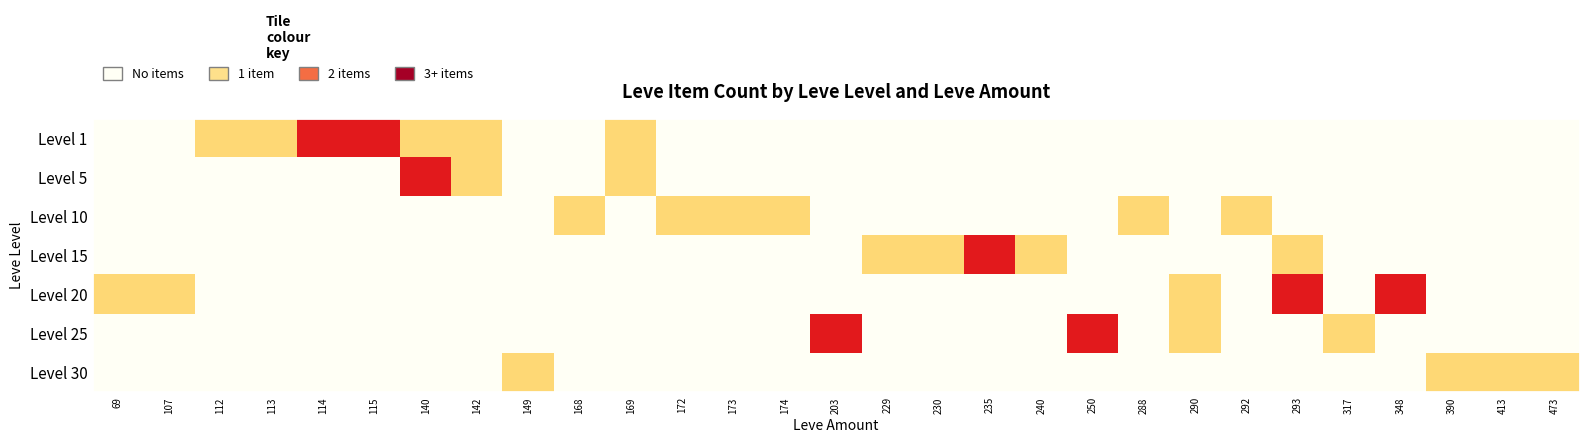

At which category does the chart reach its peak across all series?

114